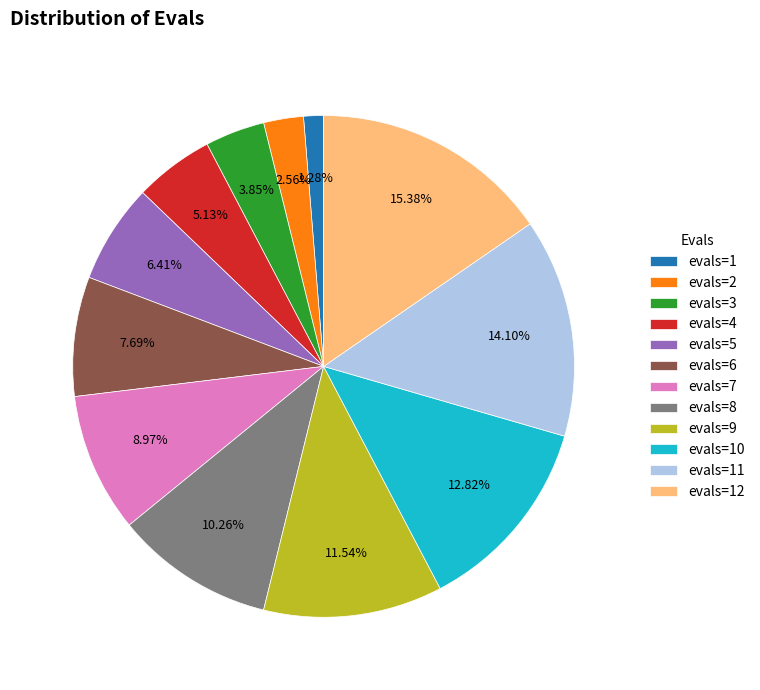

What percentage do evals=11 and evals=9 together represent?

25.6%